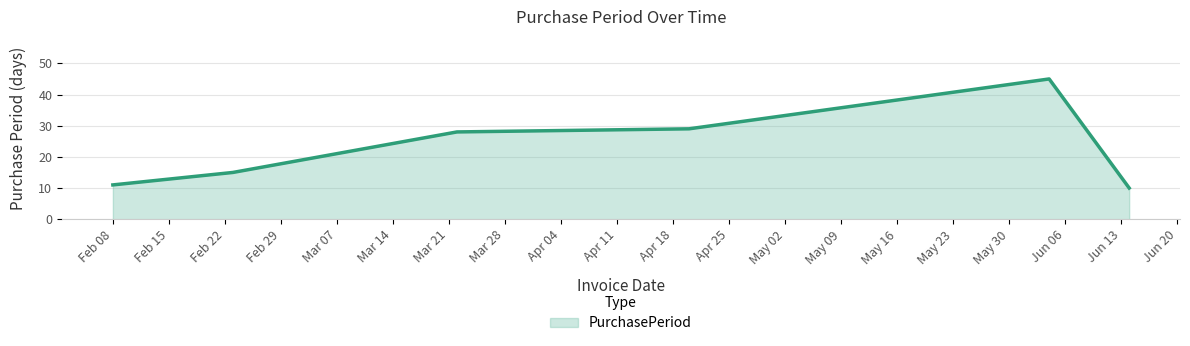

Reading right to left, what are all the values shown in this chart?

10	45	29	28	15	11